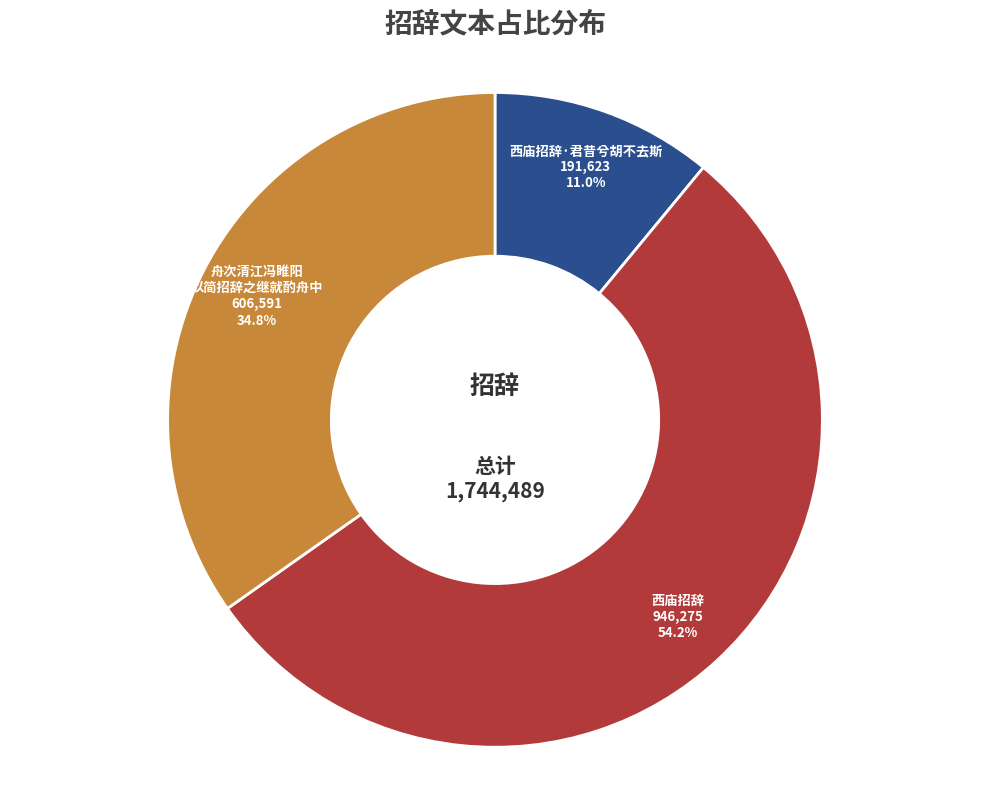

Is there any slice that represents more than half of the pie?

Yes